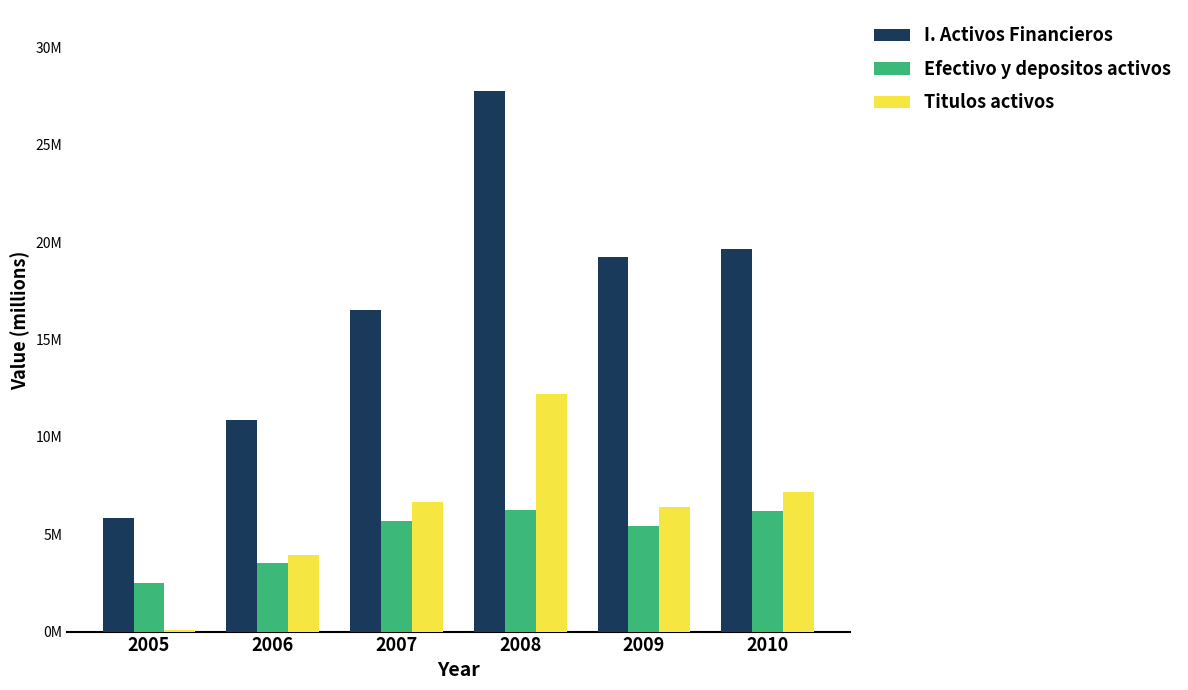

Which category has the lowest value in the I. Activos Financieros series?

2005